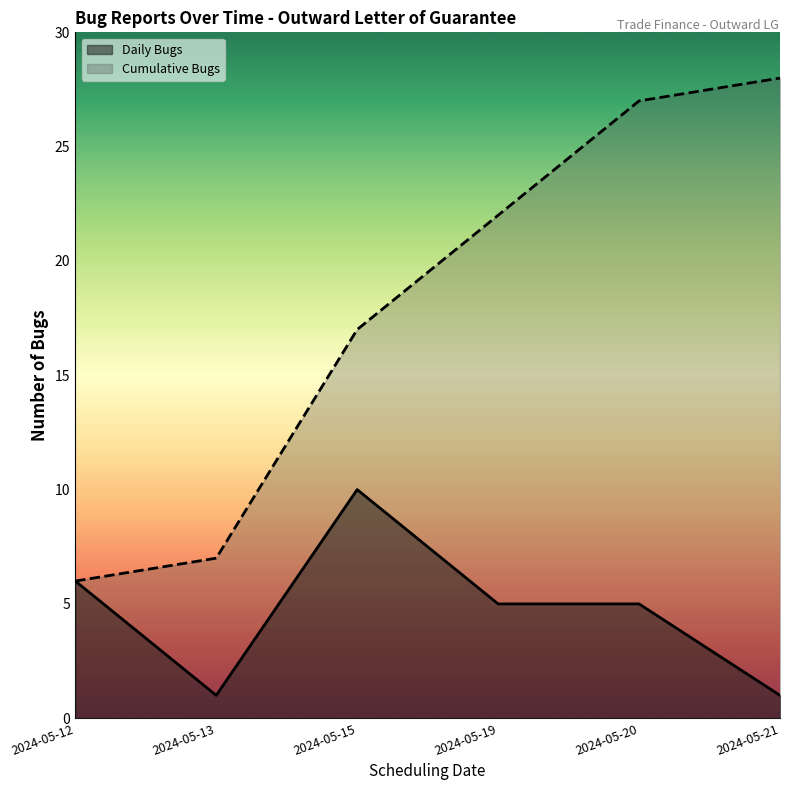

What is the difference between the highest and lowest values at 2024-05-13?

6